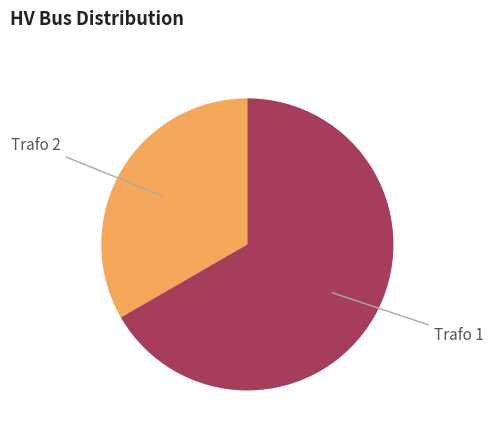

Which slice is the largest?

Trafo 1